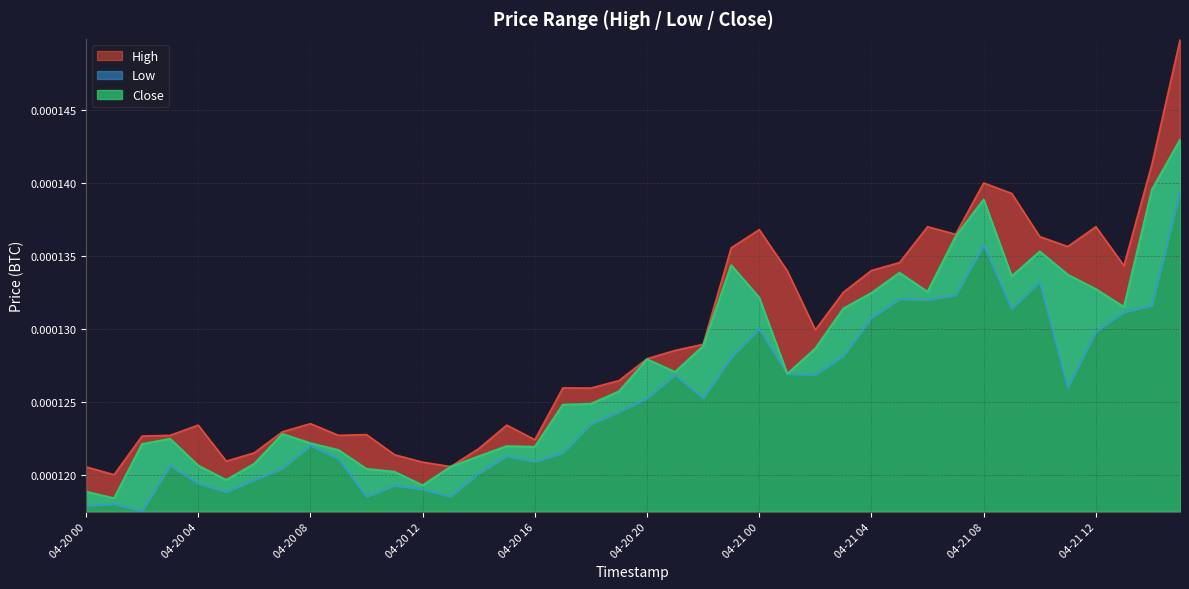

Which series has the largest range (max minus min)?

High